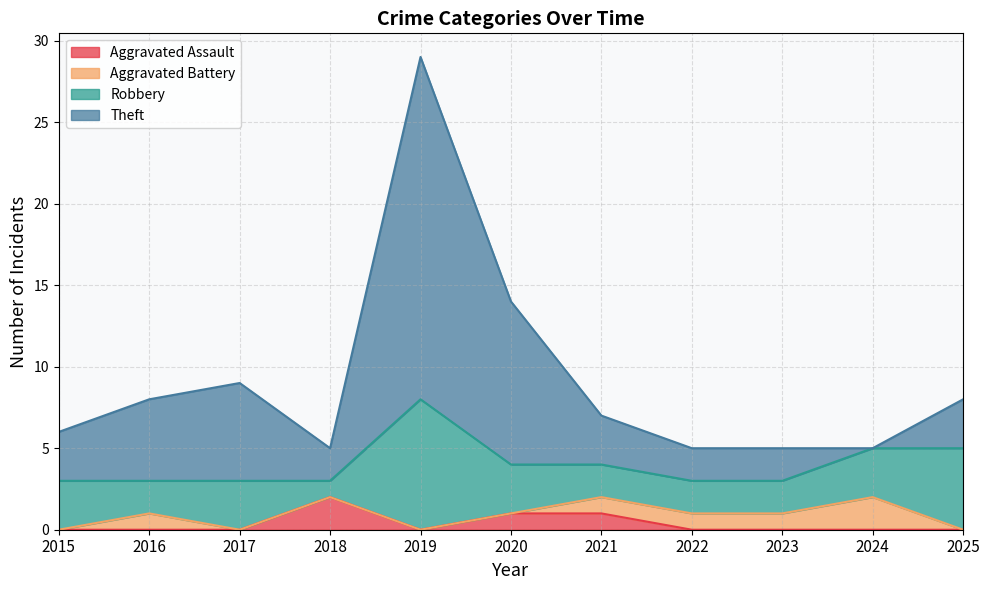

The value of Theft at 2016 is 13. True or false?

False